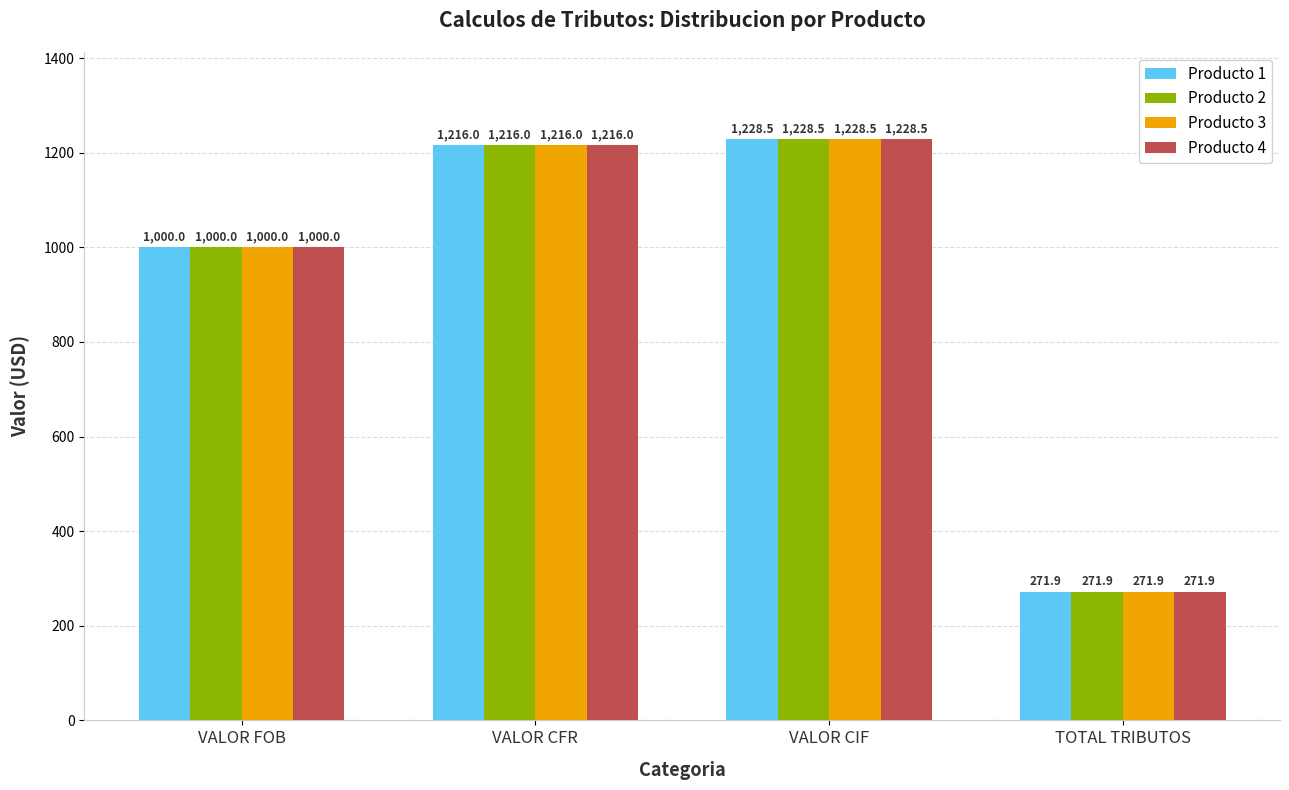

How many data points does each series have?

4